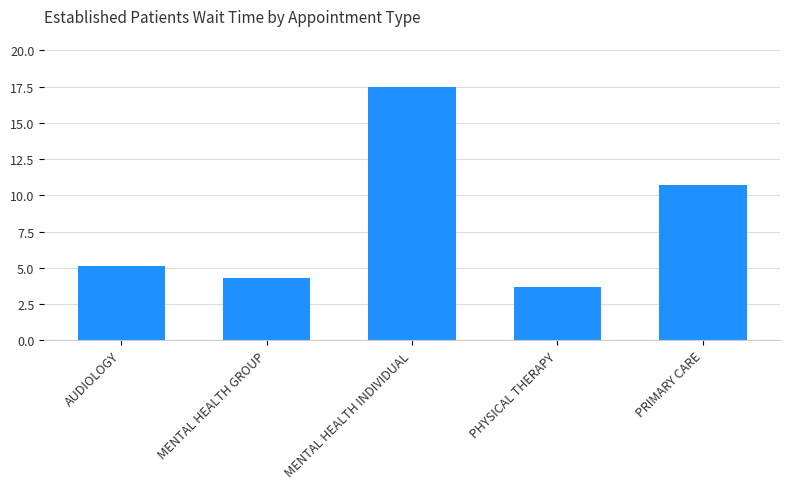

Between PRIMARY CARE and MENTAL HEALTH INDIVIDUAL, which is larger?

MENTAL HEALTH INDIVIDUAL